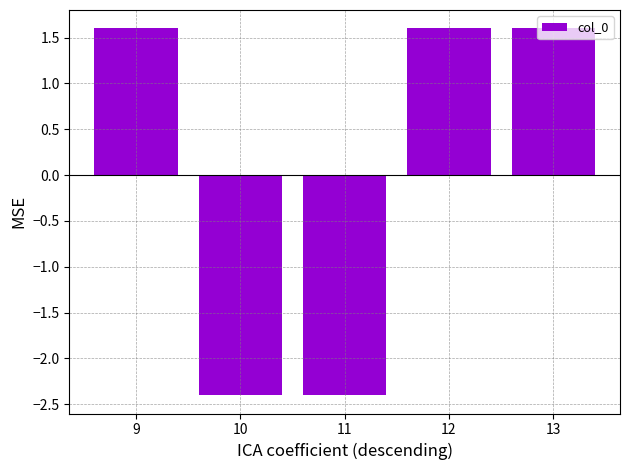

How many distinct data groups are displayed?

1